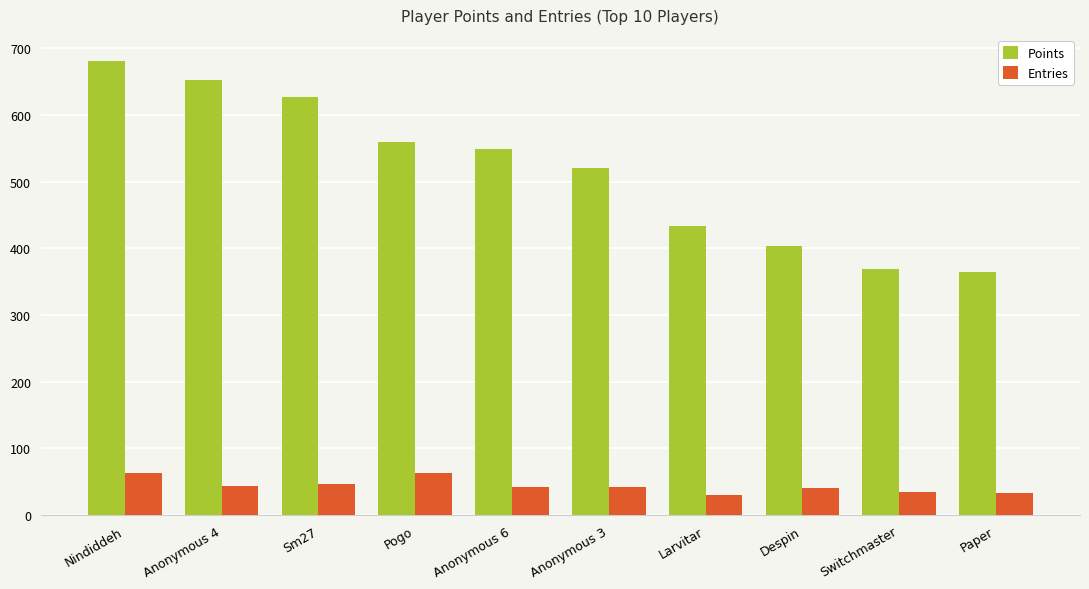

The value of Points at Anonymous 6 is 266. True or false?

False